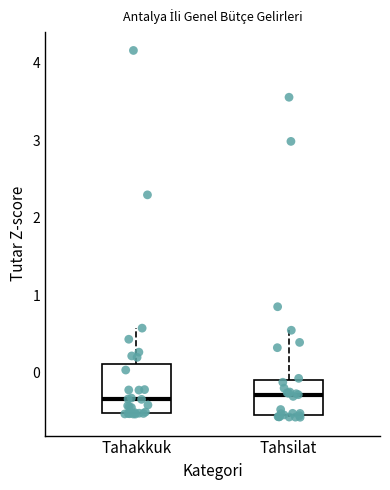

Reading left to right, transcribe this box plot: for each box, give where its median line is, the range the box spans, and where its two whiskers end, as read against the y-axis. The values are not printed on the chart, so give them approximately, as read against the axis.

Tahakkuk: median -0.3, box -0.5 to 0.1, whiskers -0.5 to 0.6
Tahsilat: median -0.3, box -0.6 to -0.1, whiskers -0.6 to 0.5